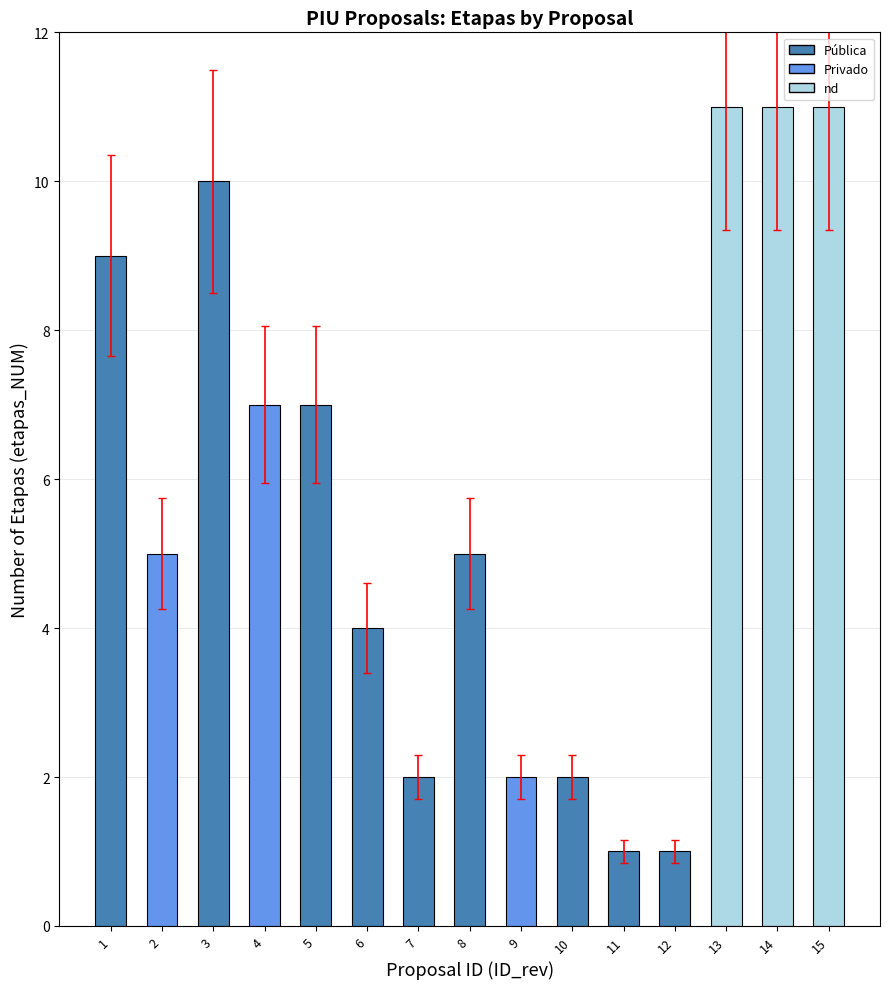

Approximately how many times larger is the value at 3 compared to 9?

5.0